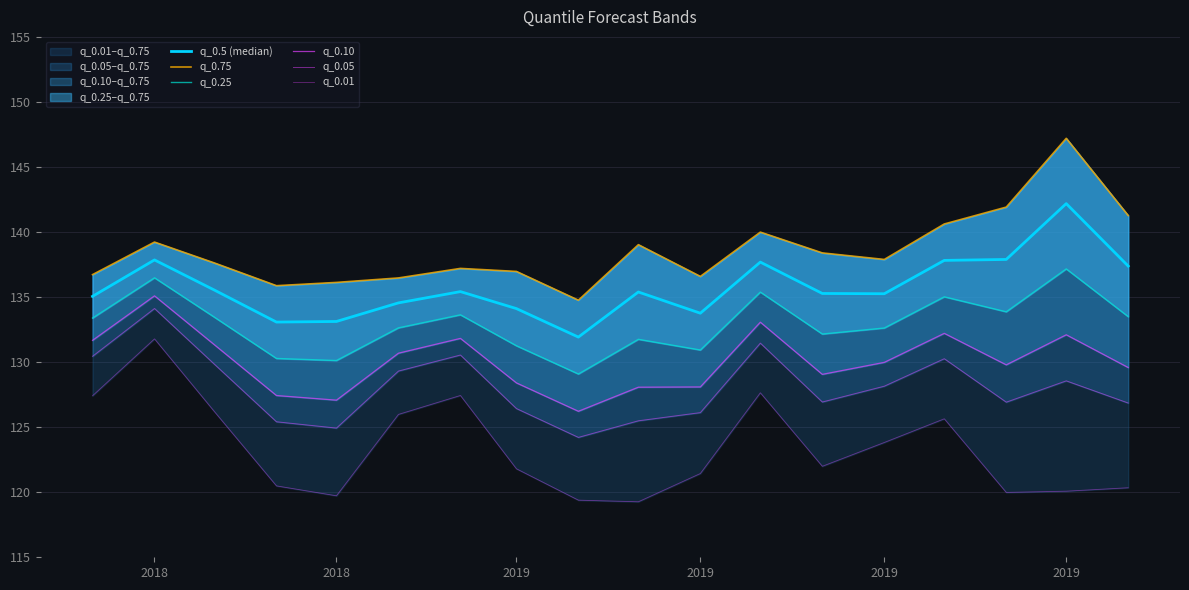

What is the sum of all q_0.01 values?

2220.5